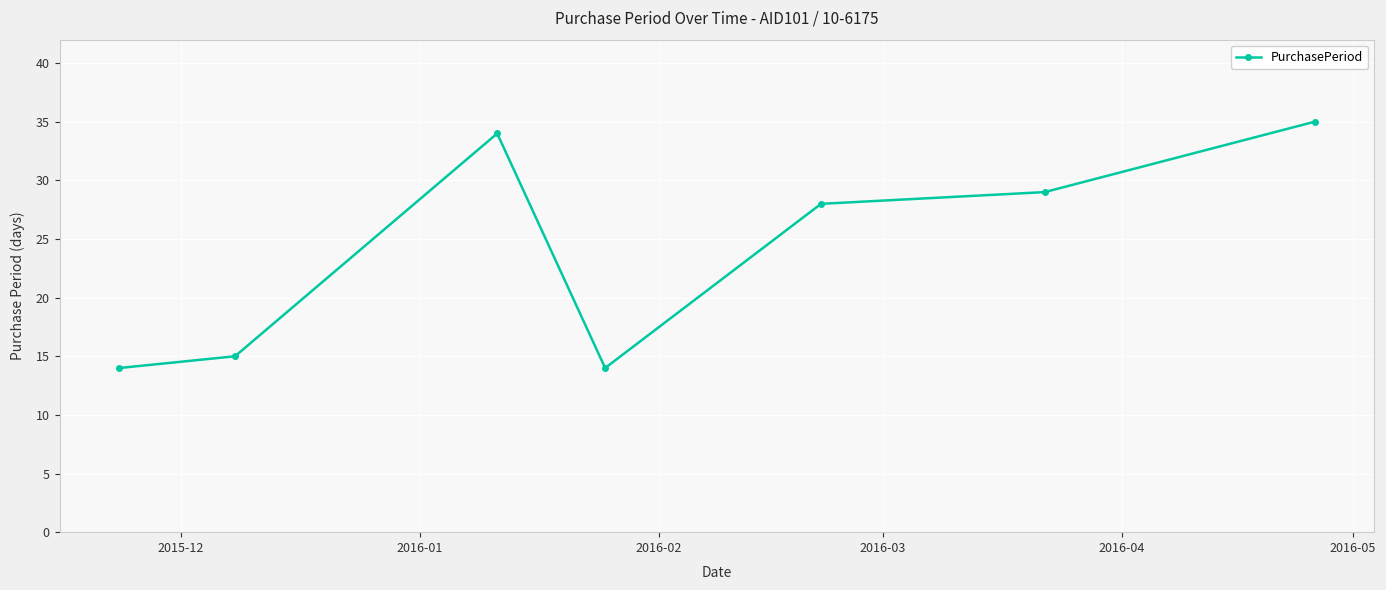

What is the minimum value shown in the chart?

14